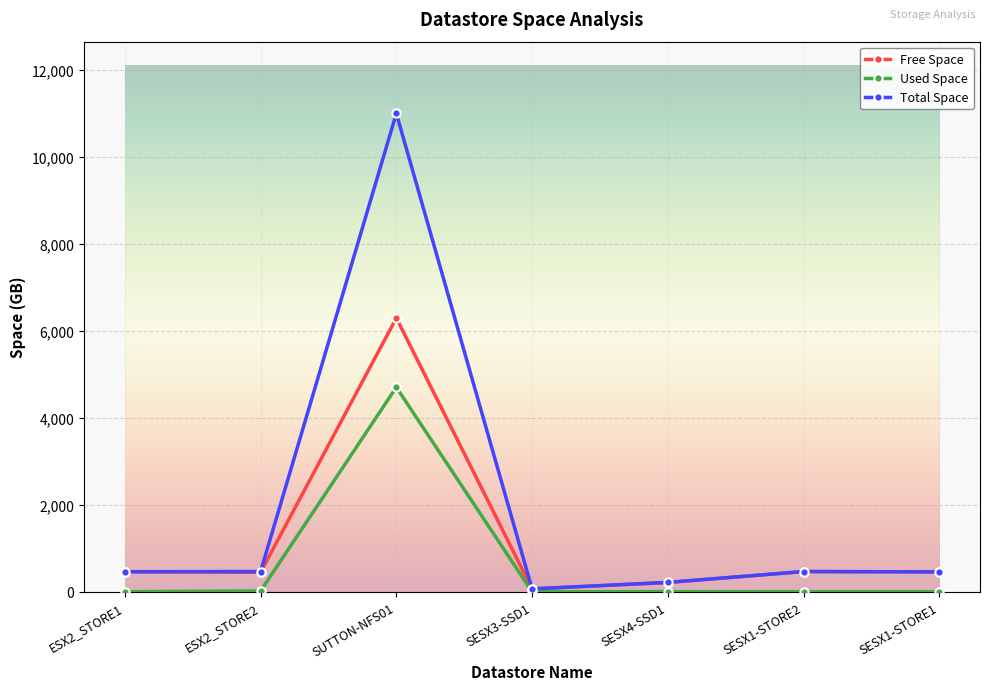

The Free Space series shows 66.0 at SESX3-SSD1. True or false?

True